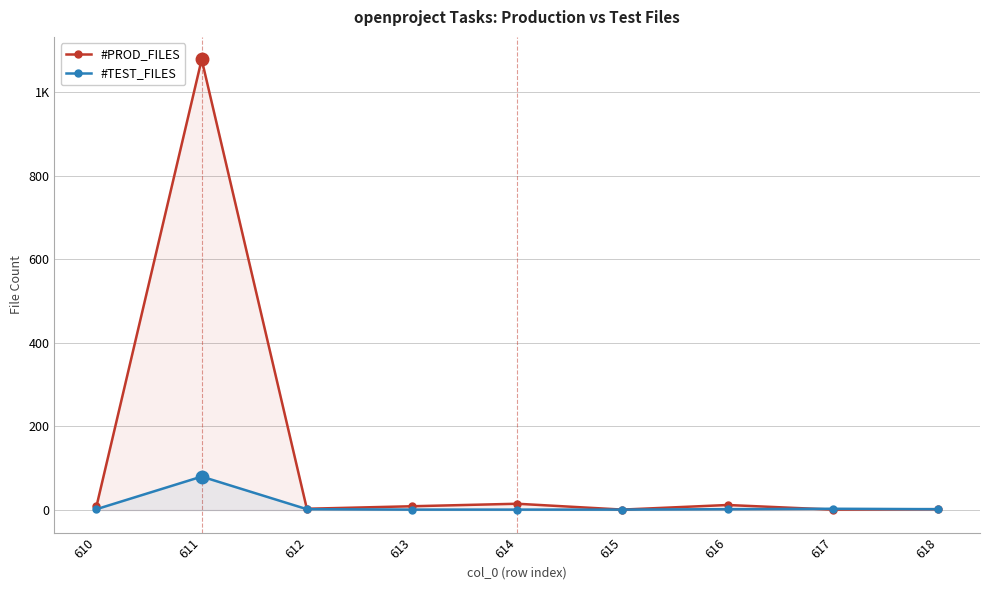

Where is the first local maximum for #TEST_FILES?

611